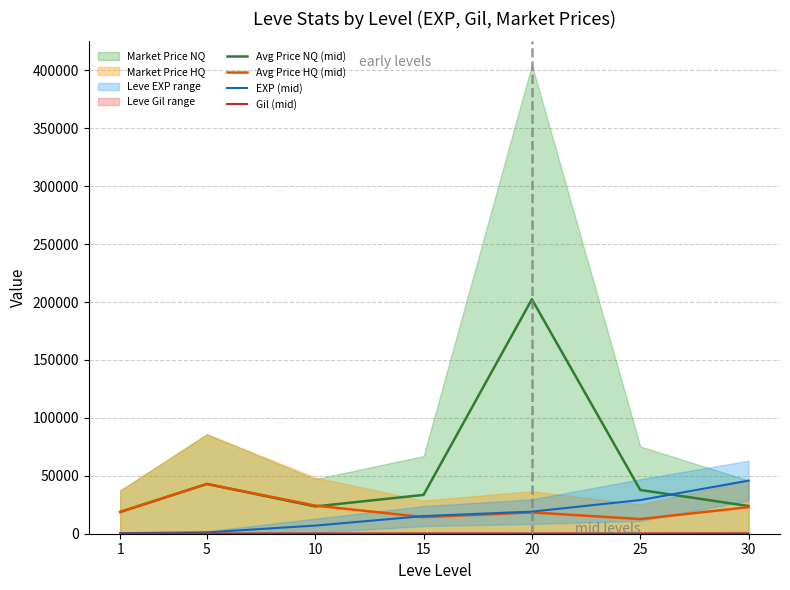

What is the smallest value displayed?

117.0